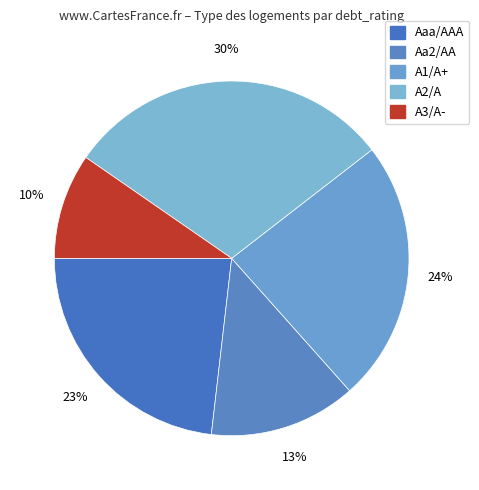

What is the smallest slice in the pie chart?

A3/A-